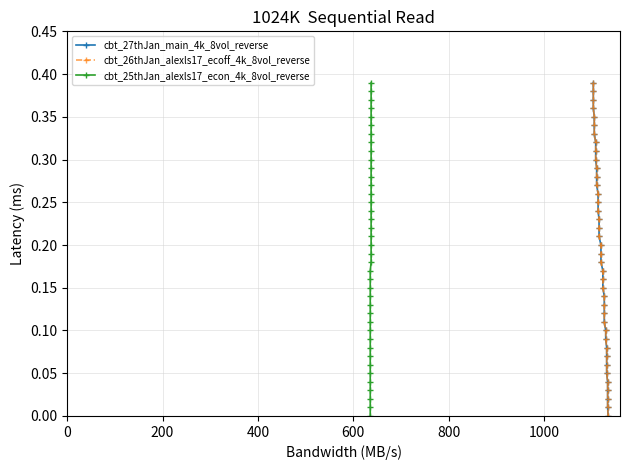

Rank the series by their maximum value, from lowest to highest.

cbt_27thJan_main_4k_8vol_reverse, cbt_26thJan_alexls17_ecoff_4k_8vol_reverse, cbt_25thJan_alexls17_econ_4k_8vol_reverse